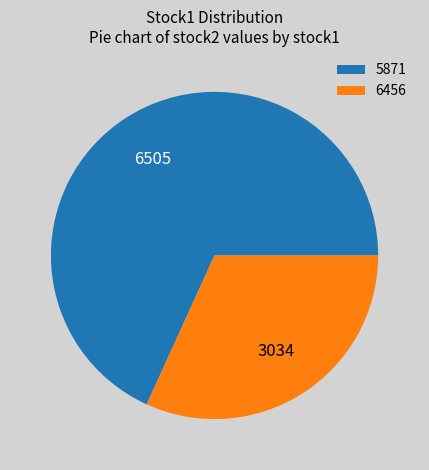

Rank the categories by value from lowest to highest.

6456, 5871